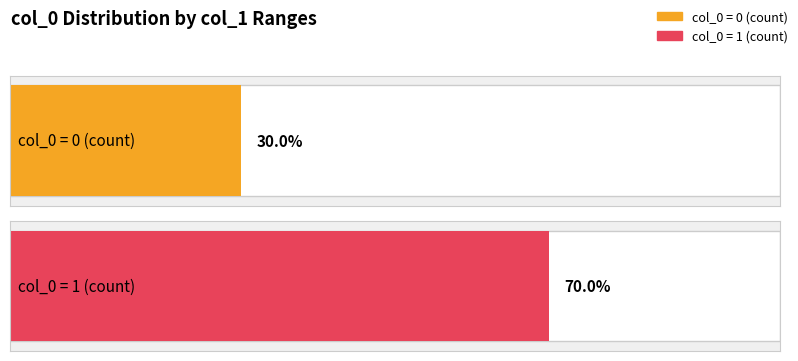

The chart shows a value of 2 at 399. True or false?

False